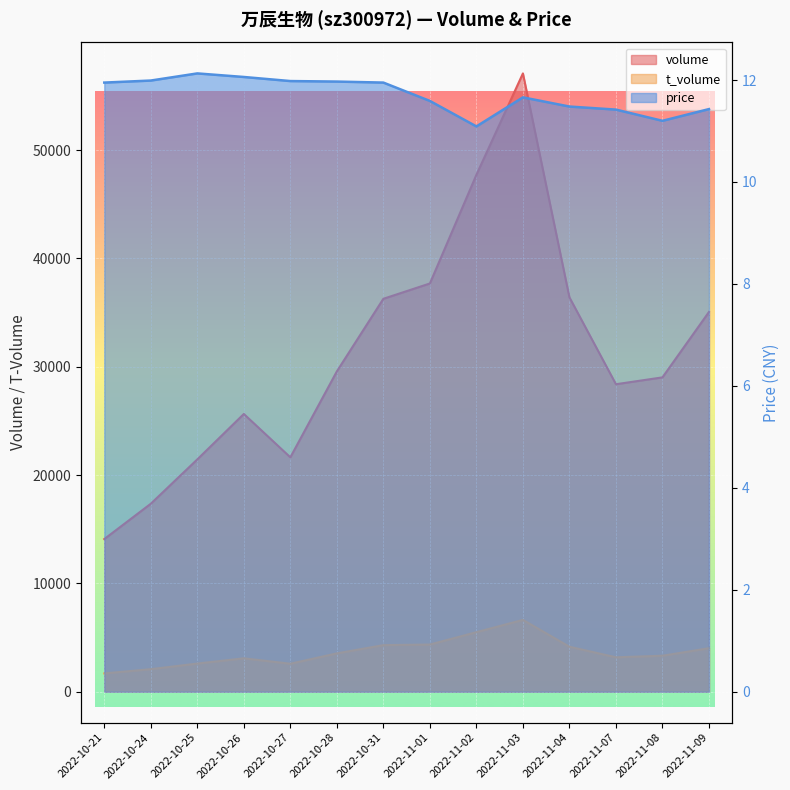

In t_volume, how many points are lower than both neighbors (excluding endpoints)?

2